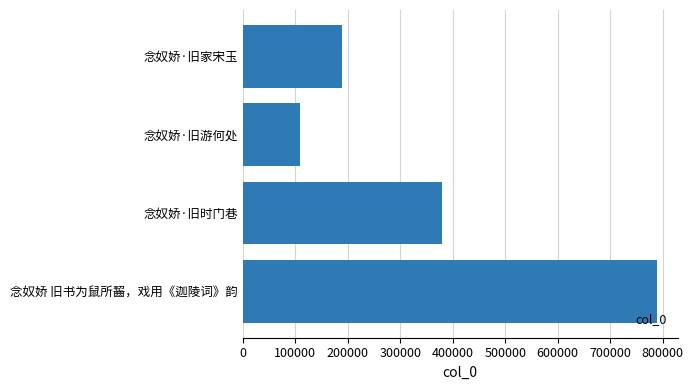

Reading bottom to top, what are all the values shown in this chart?

789216	380018	109652	188329